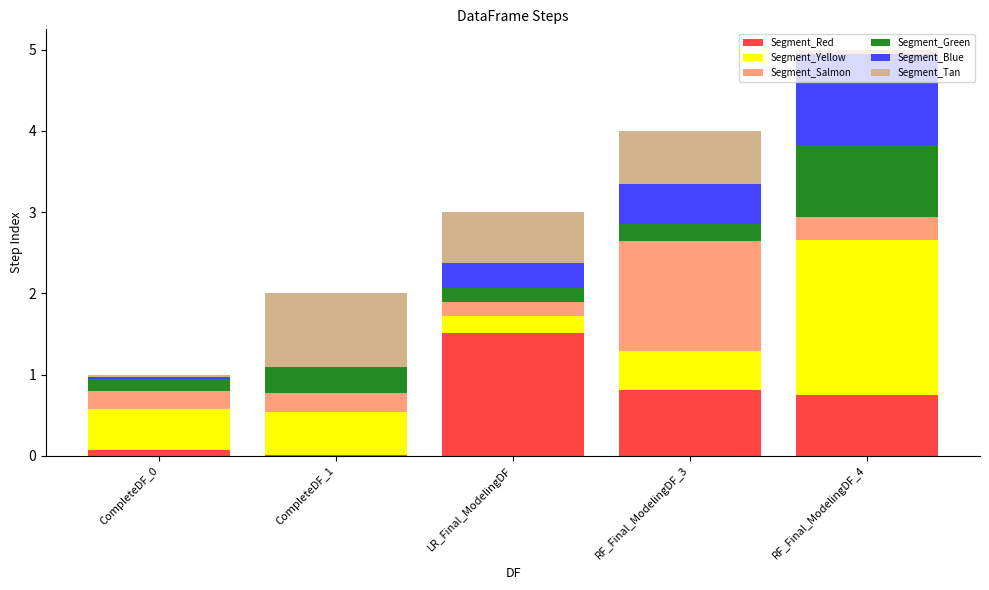

At which category is the sum across all series the highest?

RF_Final_ModelingDF_4